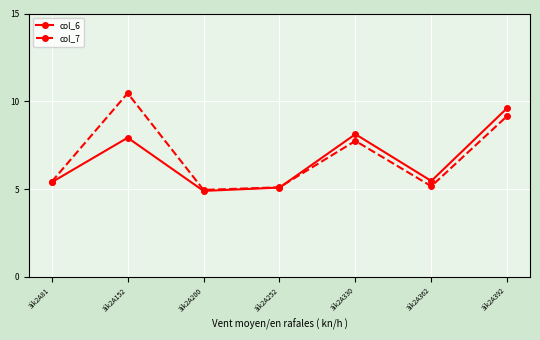

What are all the series names shown in the legend?

col_6, col_7